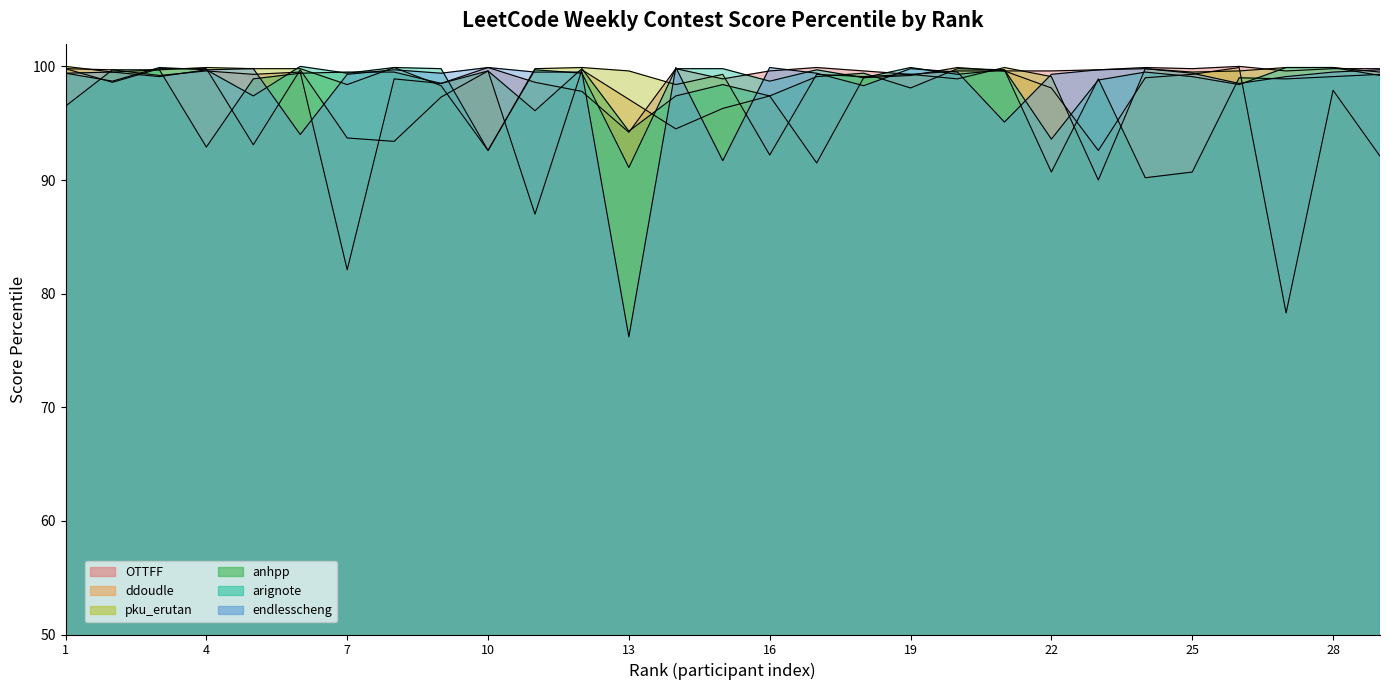

At how many categories does at least one series exceed 96?

29